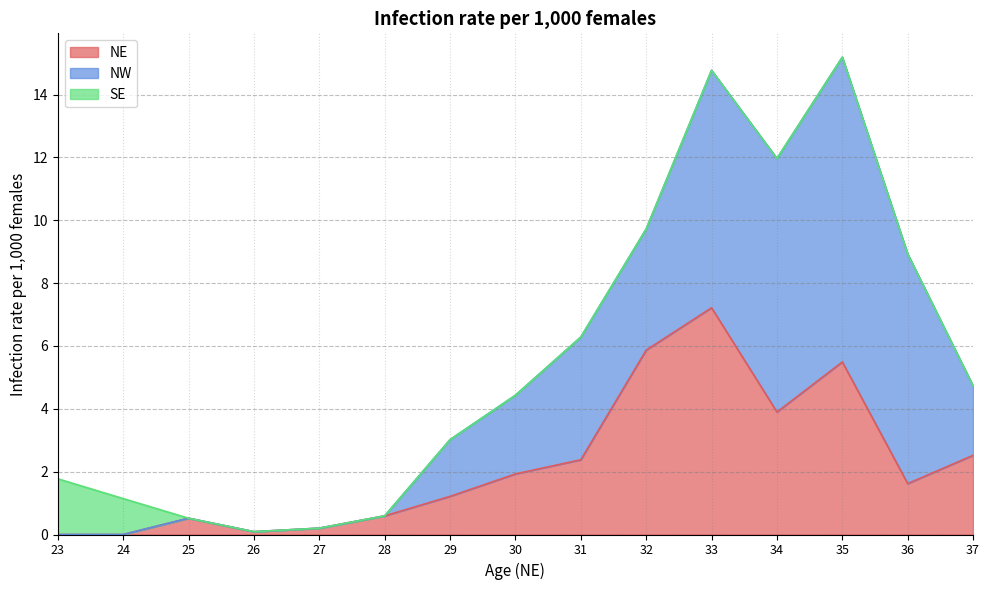

What is the difference between the maximum and second lowest values in the NE series?

7.2